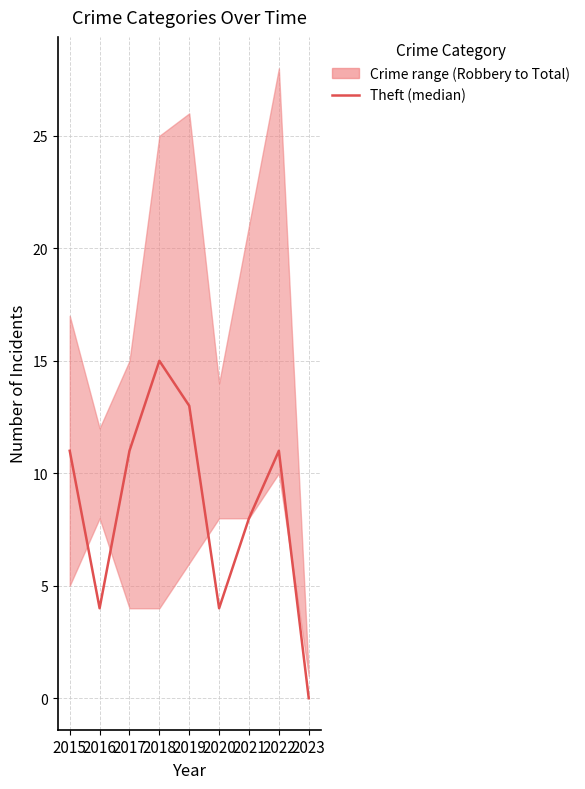

Between 2019 and 2023, which is larger?

2019